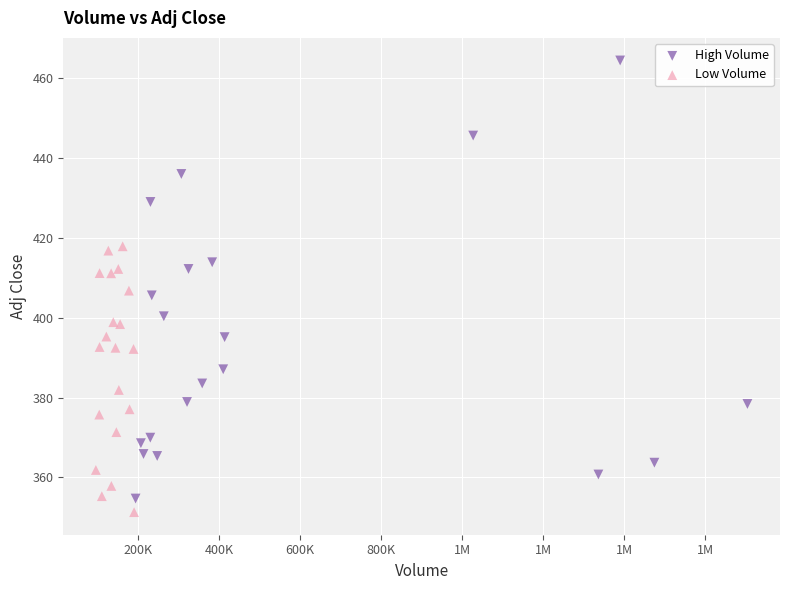

Which series has the widest spread of Y values?

High Volume